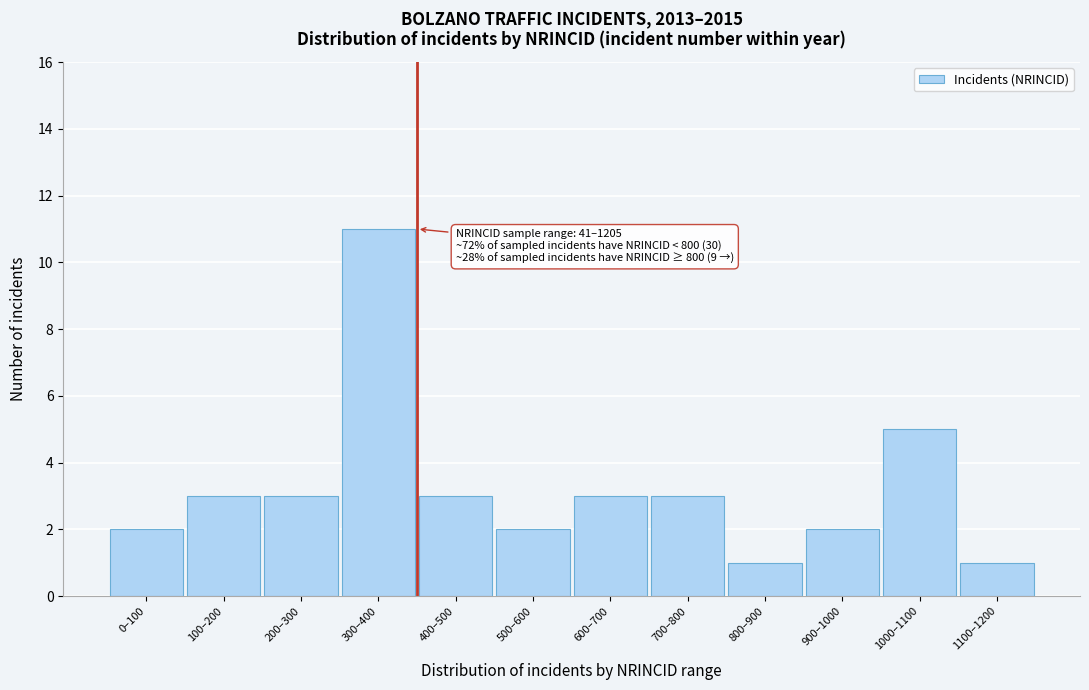

Reading right to left, what are all the values shown in this chart?

1	5	2	1	3	3	2	3	11	3	3	2